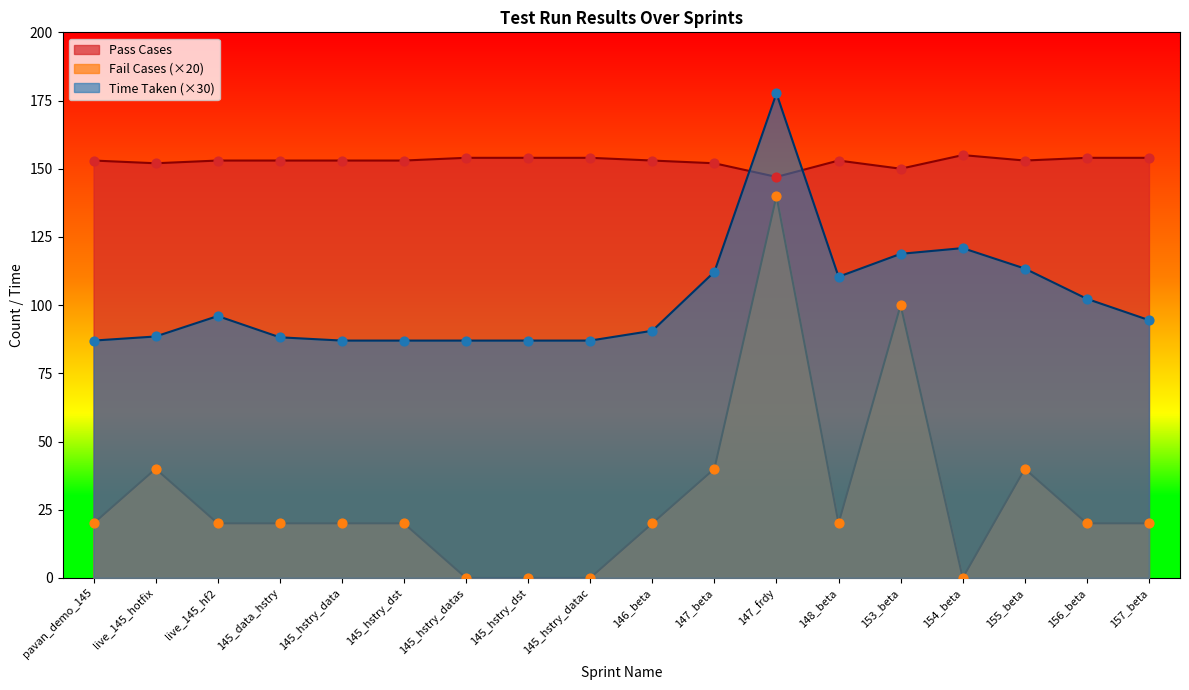

Which series has the widest spread of Y values?

Fail Cases